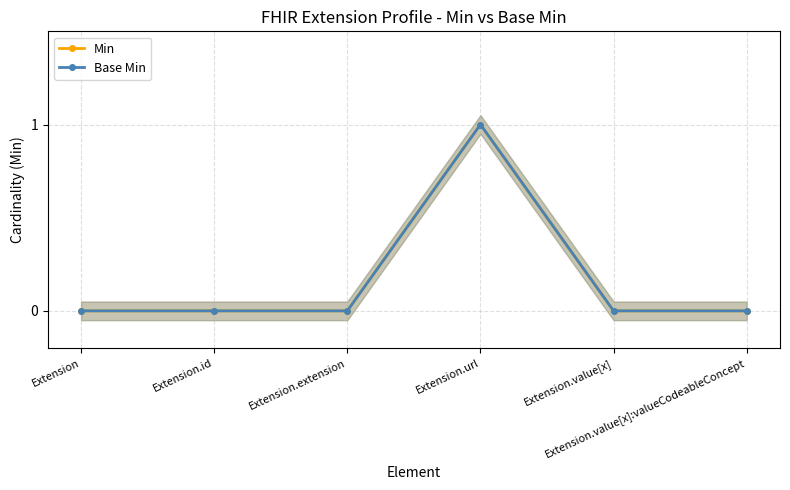

Reading left to right, extract all data points from this chart.

Min: 0	0	0	1	0	0
Base Min: 0	0	0	1	0	0